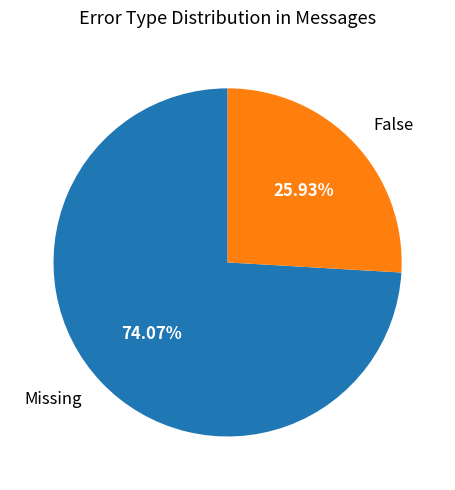

What portion of the pie excludes Missing?

25.9%